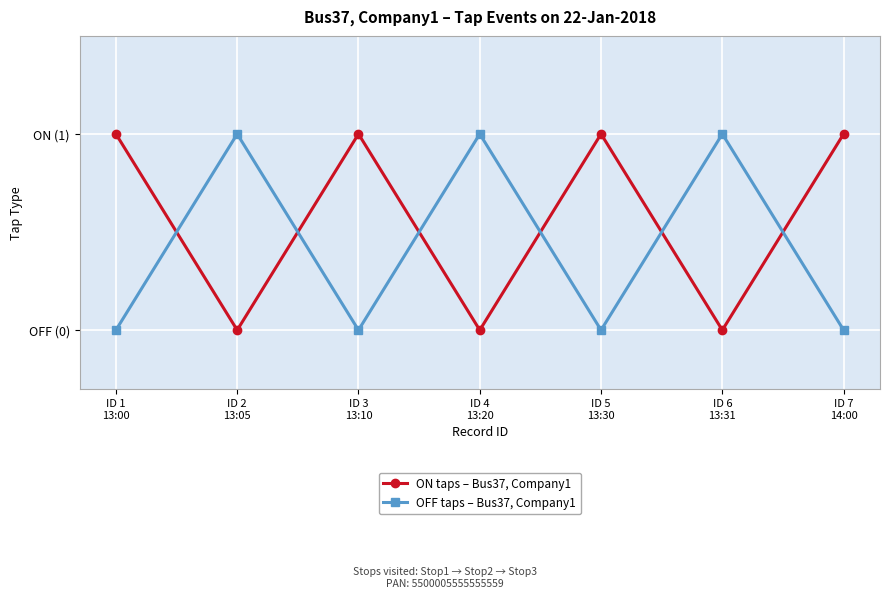

Reading left to right, list all the values displayed in this chart.

ON taps – Bus37, Company1: 1	0	1	0	1	0	1
OFF taps – Bus37, Company1: 0	1	0	1	0	1	0